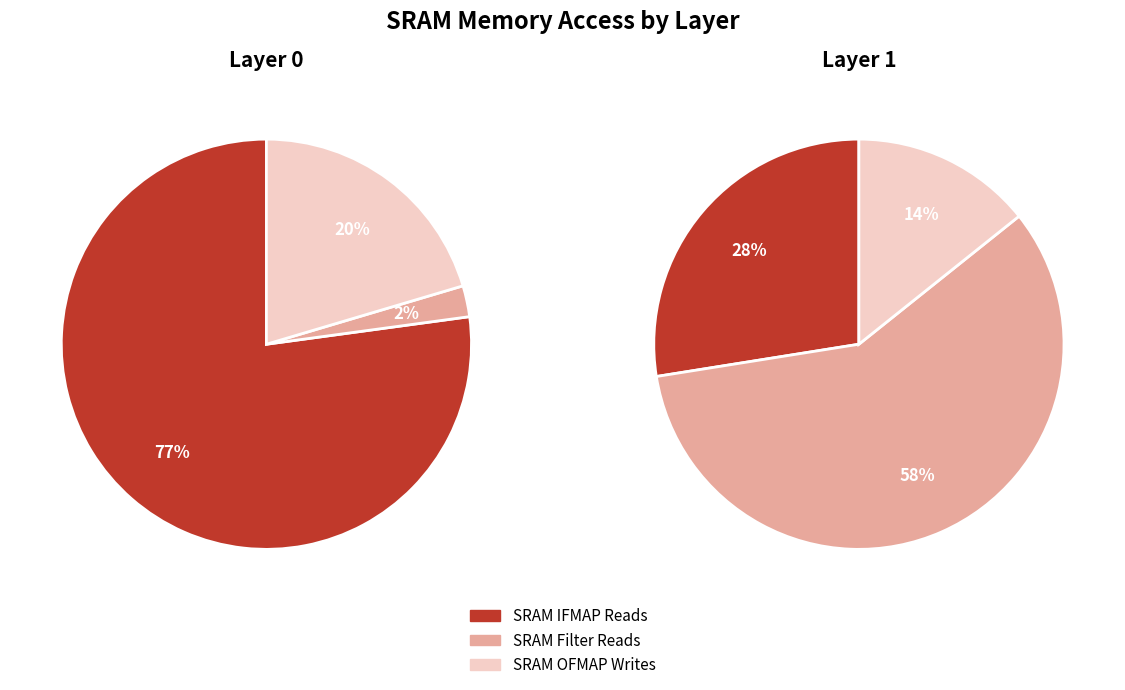

Rank the series by their maximum value, from highest to lowest.

SRAM IFMAP Reads, SRAM Filter Reads, SRAM OFMAP Writes